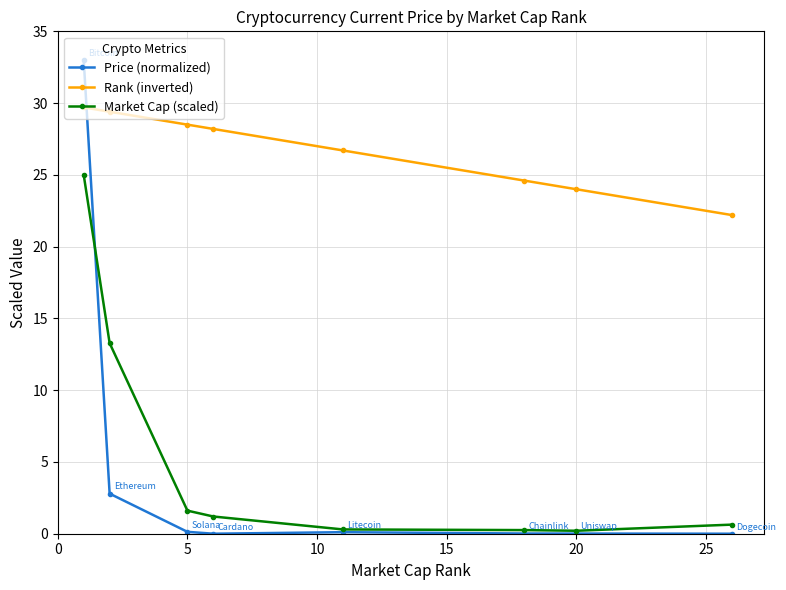

Which series has the widest spread of values?

Price (normalized)